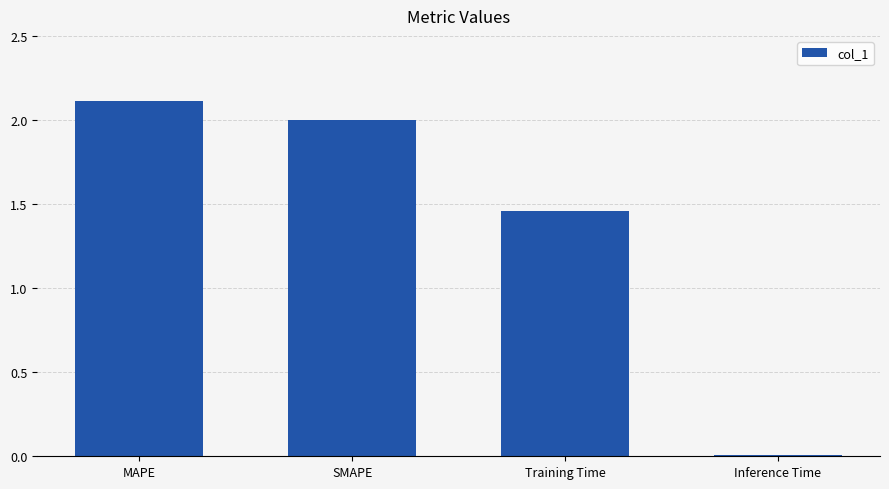

List the labels in order of value, smallest first.

Inference Time, Training Time, SMAPE, MAPE